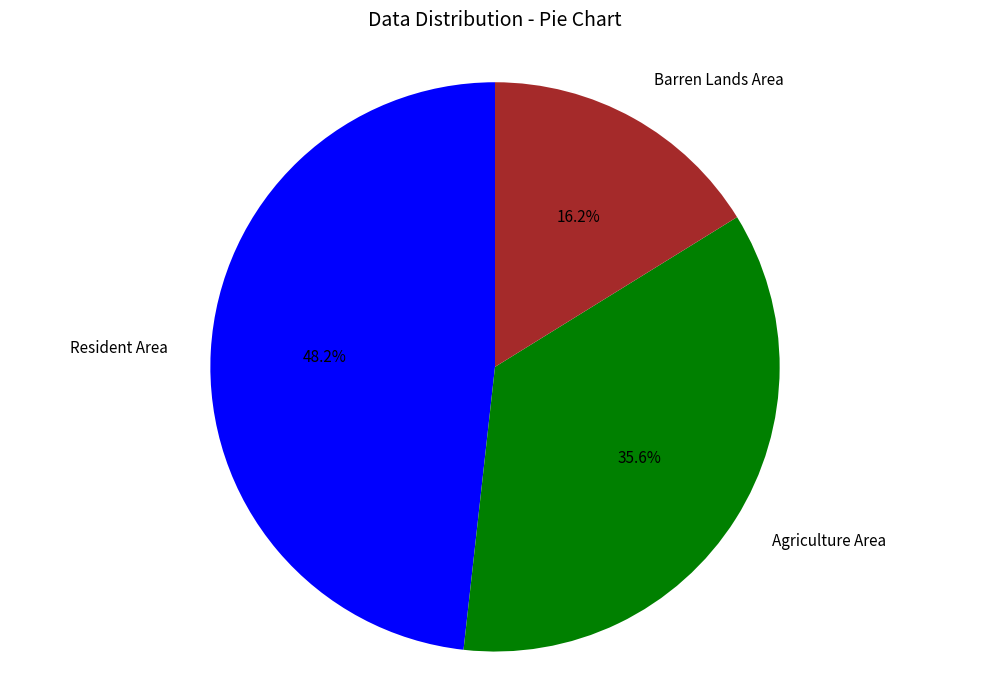

Is there a majority slice in this chart?

No